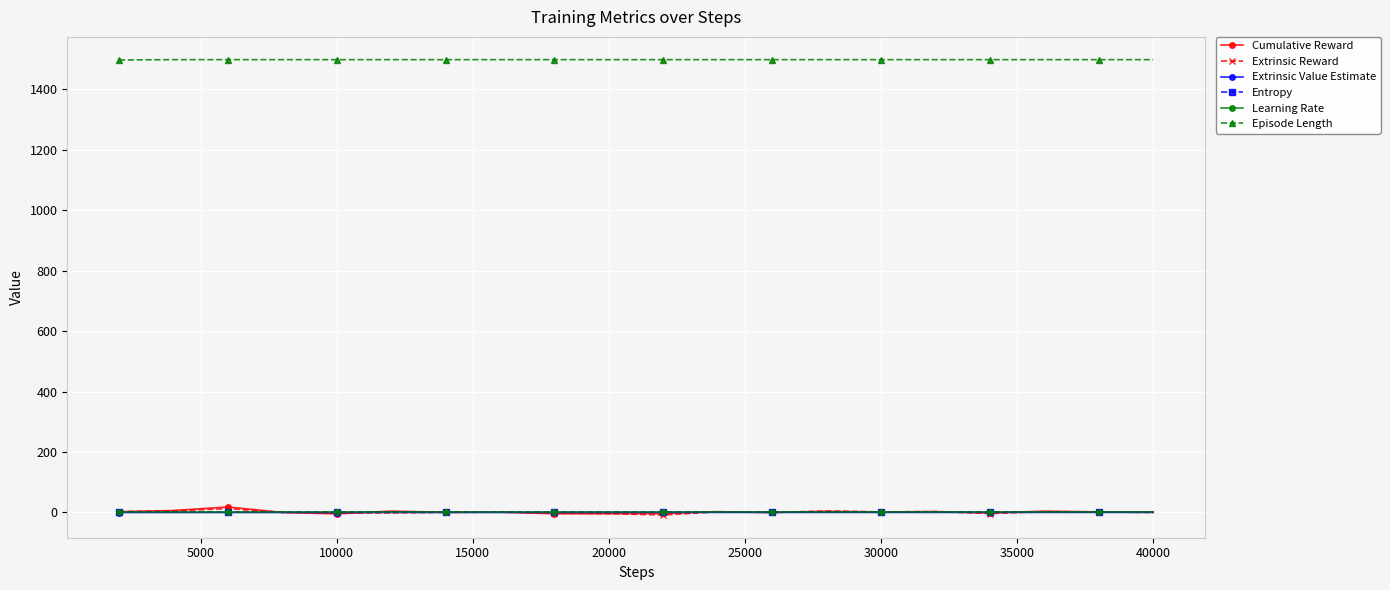

At how many categories does at least one series exceed 600?

20